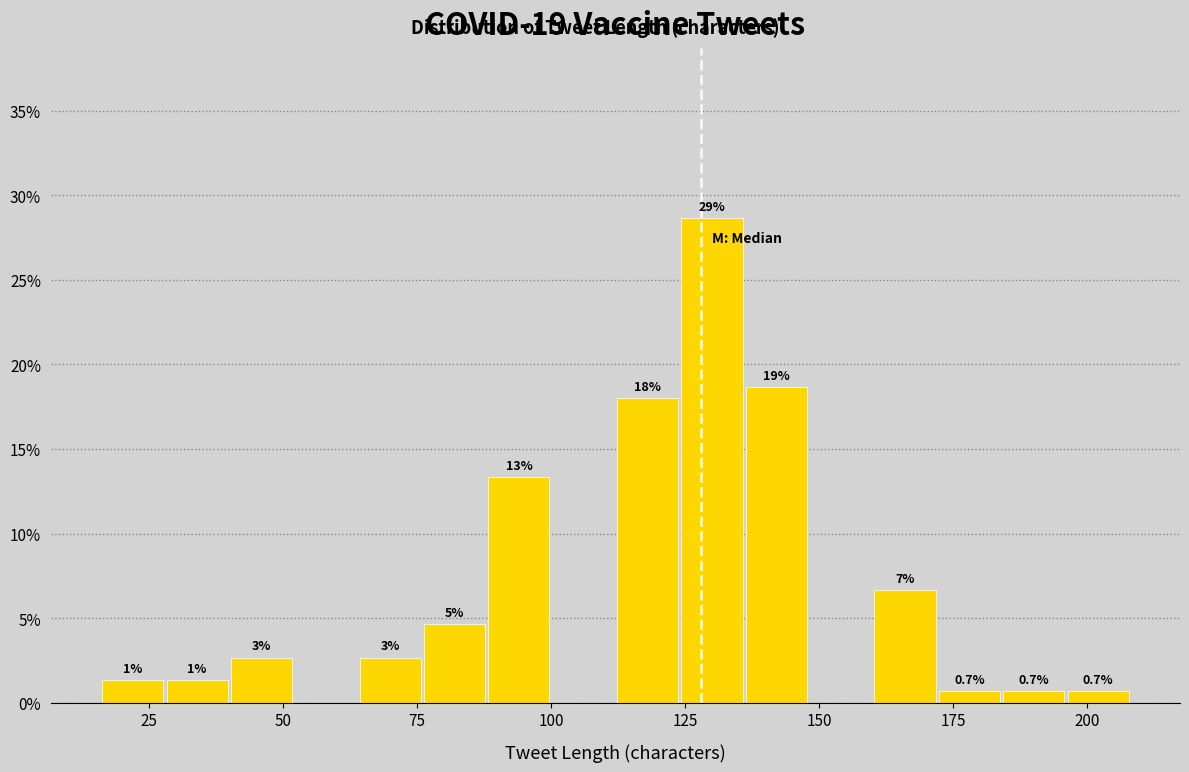

Around what value on the x-axis is the tallest bar? Give the approximate position of its centre, as read against the axis.

130